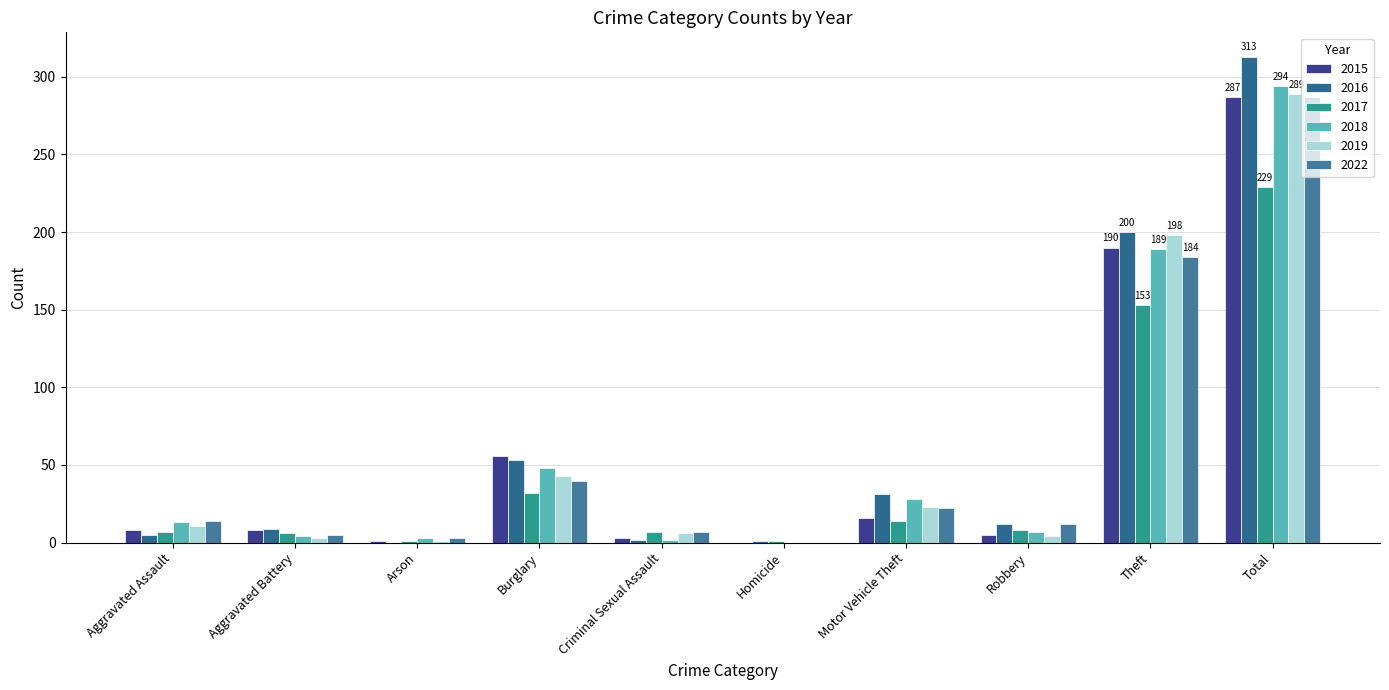

What is the label of the 5th bar from the right?

Homicide